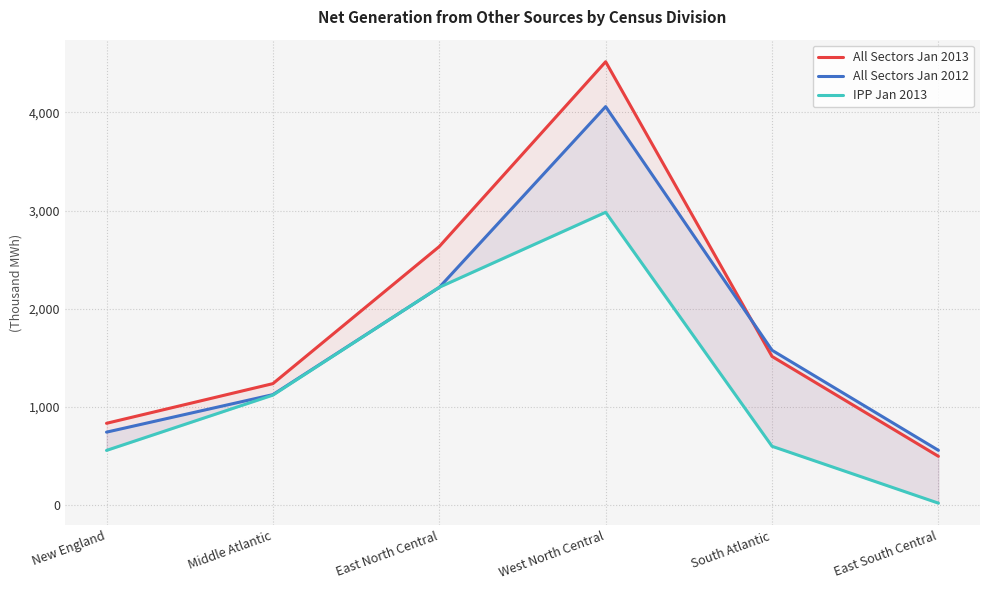

Is the value of All Sectors Jan 2012 at East South Central greater than the value of All Sectors Jan 2013 at East North Central?

No